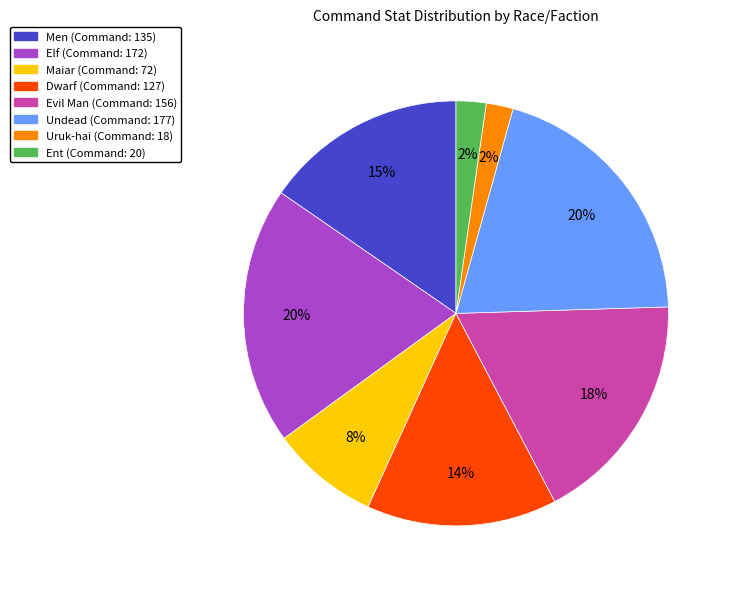

Is there any slice that represents more than half of the pie?

No